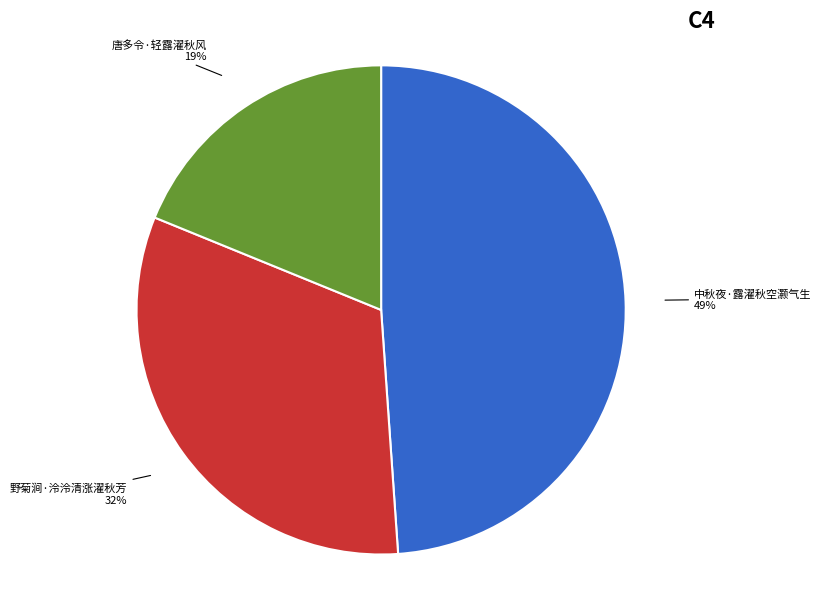

To the nearest percent, what is the average slice percentage?

33%